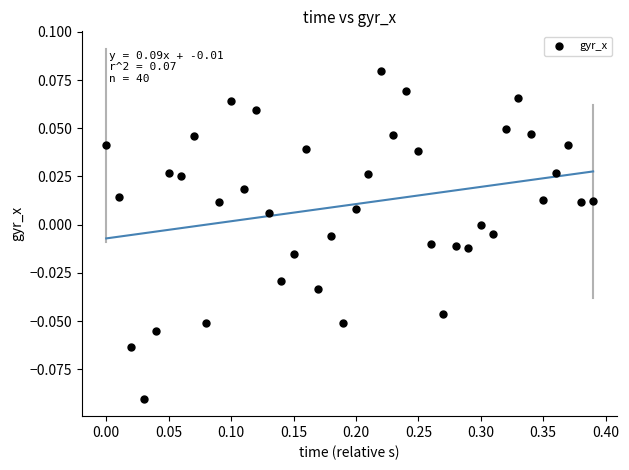

What is the range of X values (max minus min)?

0.4